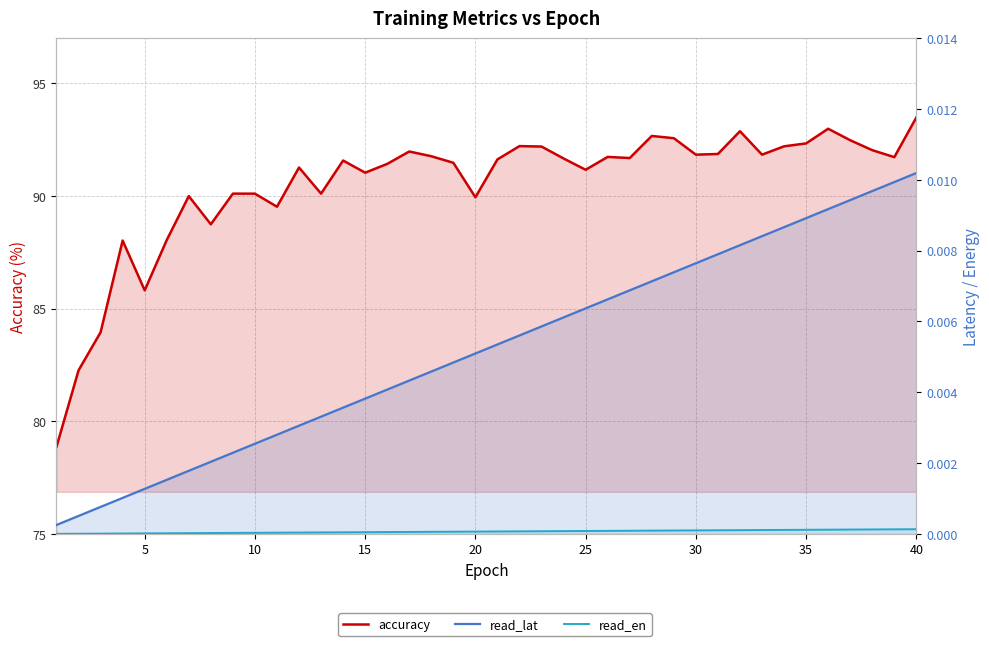

Between 35 and 25, which series saw the biggest shift?

accuracy